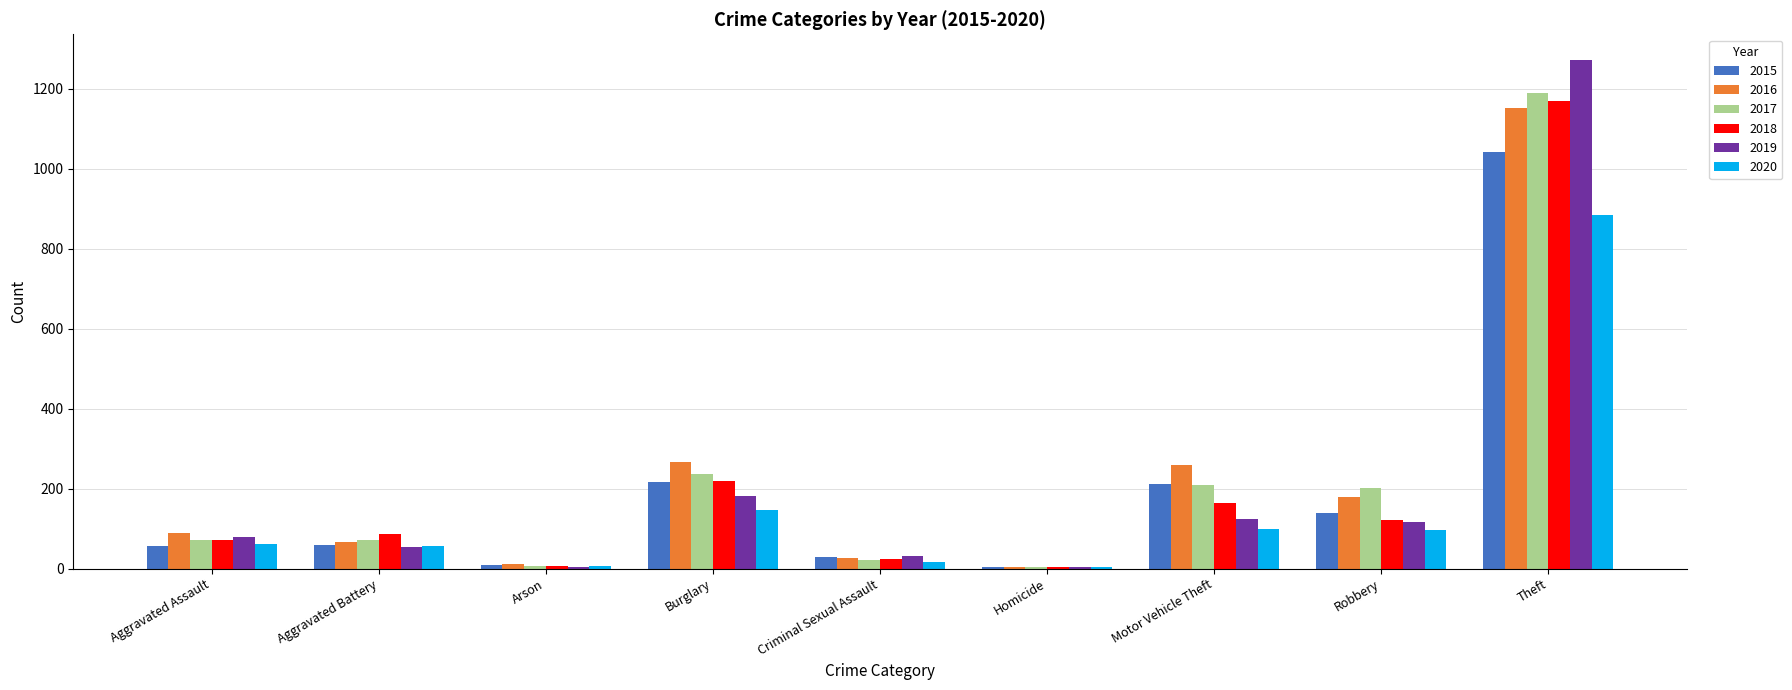

What value does the 2015 series have at Aggravated Assault, to the nearest 10?

60